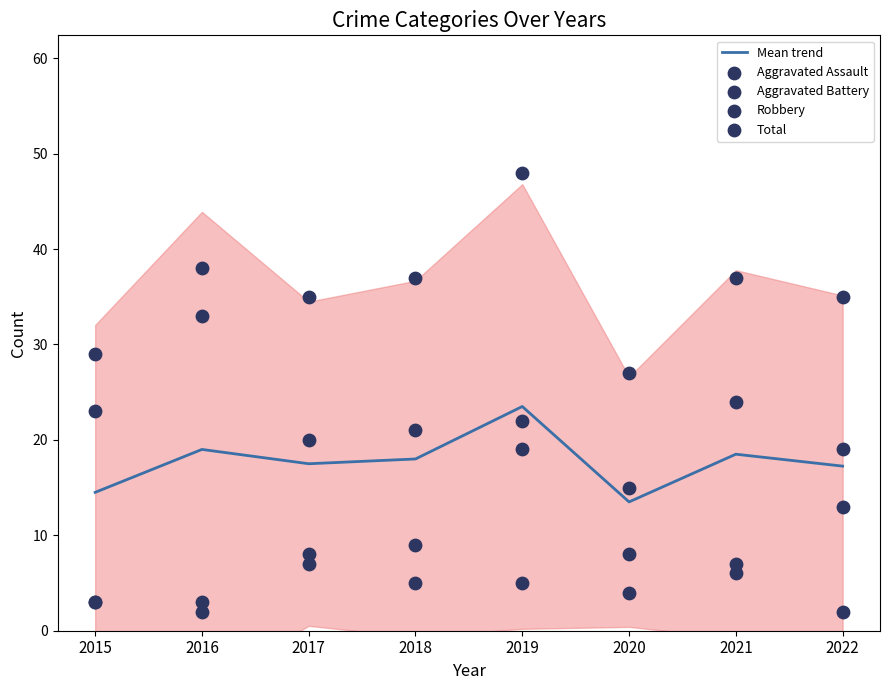

Which series contains the lowest Y value?

Aggravated Assault